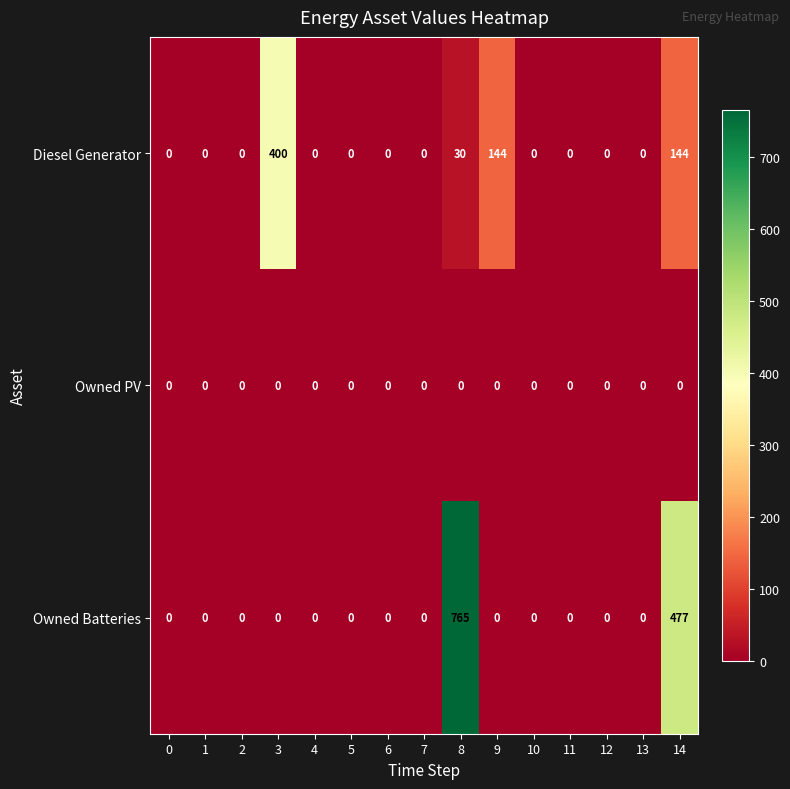

At which category is the sum across all series the highest?

8